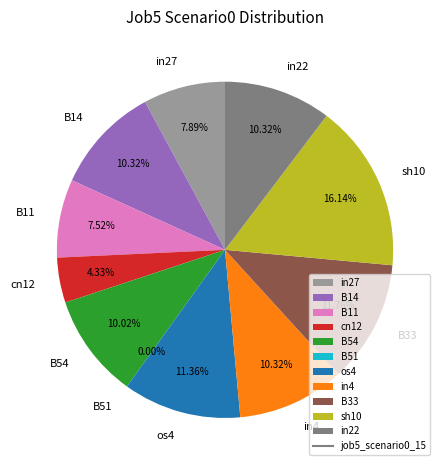

To the nearest percent, what is the difference between the largest and smallest slice percentages?

16%